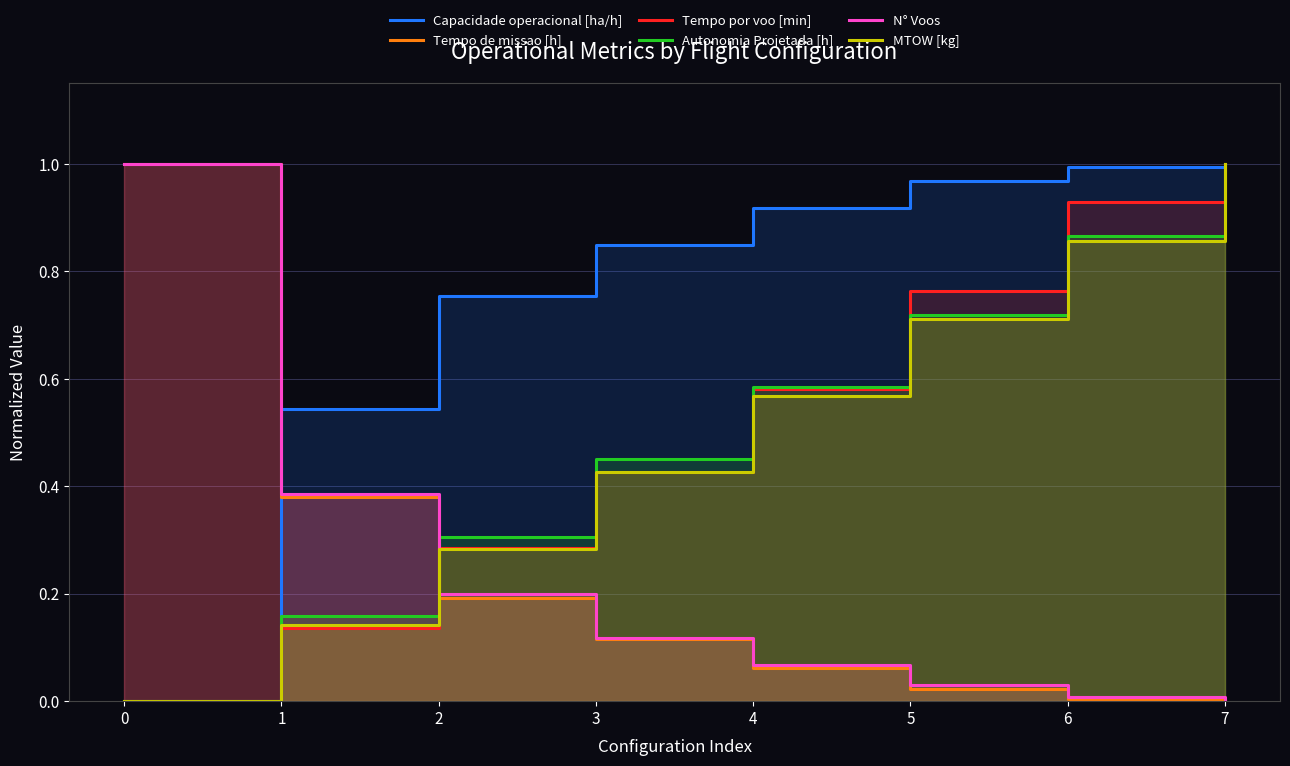

True or false: MTOW [kg] has a value of 0.3 at 2.

True